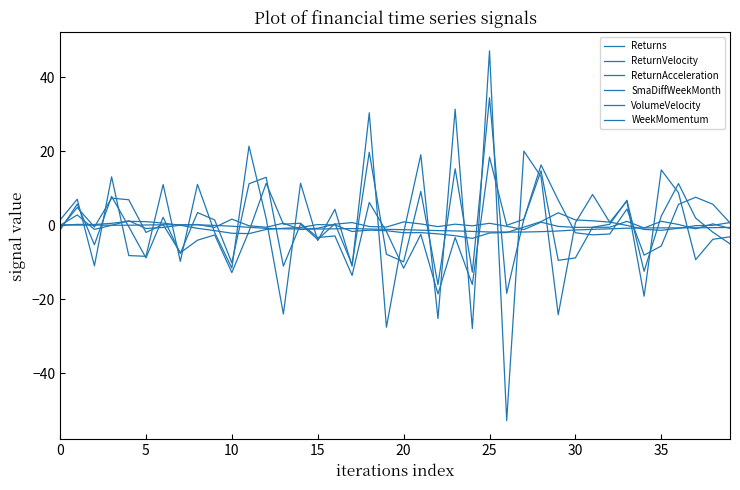

What is the label of the 16th point from the right?

24